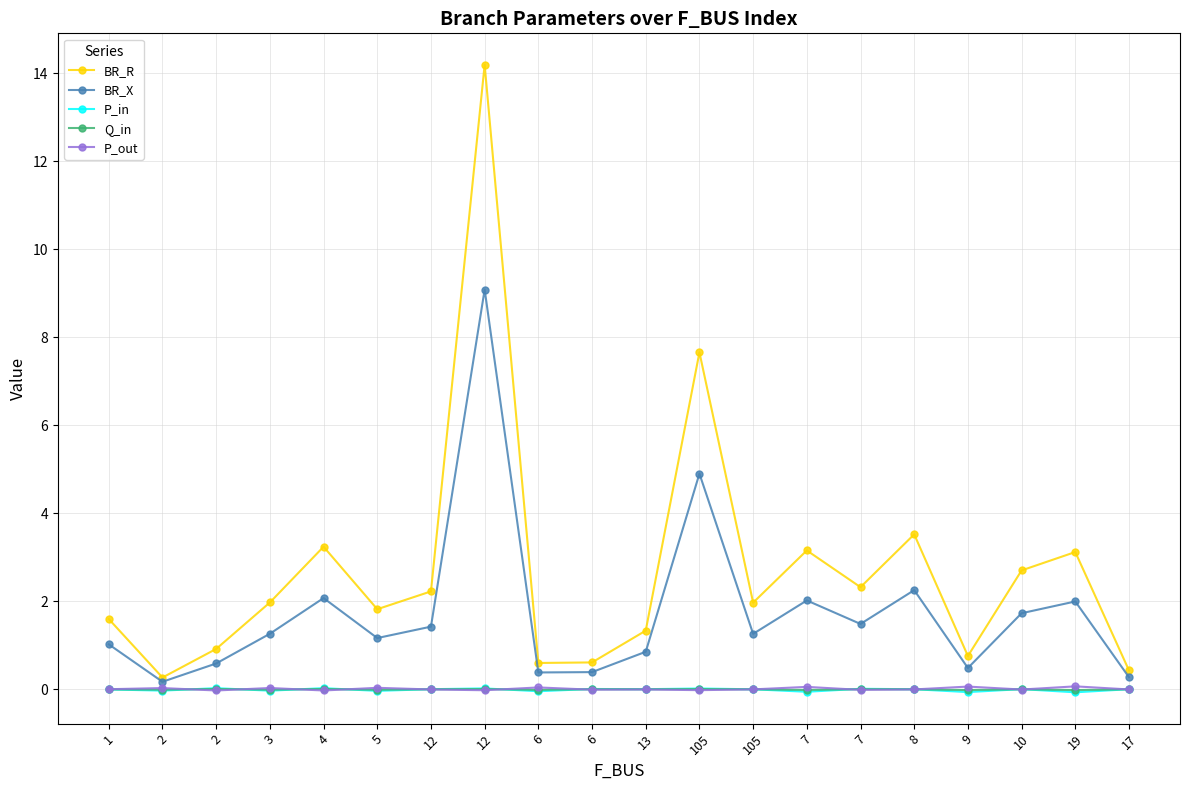

What is the value of the BR_R point at the 14th from the left?

3.2